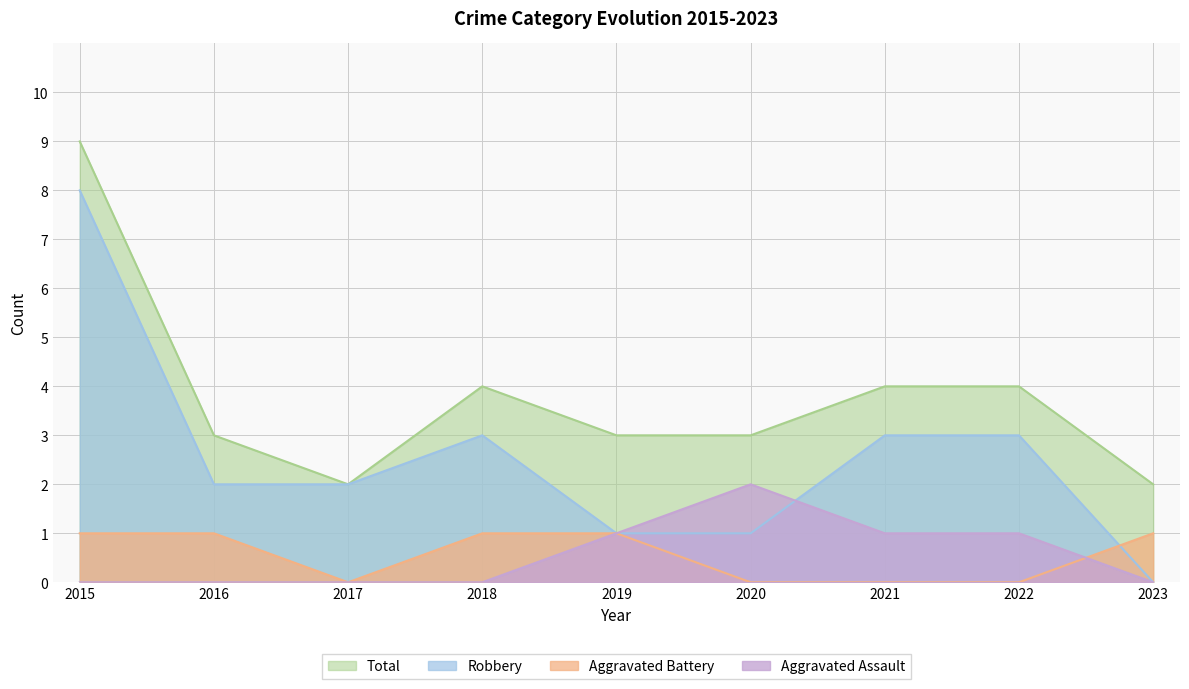

Reading left to right, what are all the values shown in this chart?

Aggravated Assault: 2015=0	2016=0	2017=0	2018=0	2019=1	2020=2	2021=1	2022=1	2023=0
Aggravated Battery: 2015=1	2016=1	2017=0	2018=1	2019=1	2020=0	2021=0	2022=0	2023=1
Robbery: 2015=8	2016=2	2017=2	2018=3	2019=1	2020=1	2021=3	2022=3	2023=0
Total: 2015=9	2016=3	2017=2	2018=4	2019=3	2020=3	2021=4	2022=4	2023=2